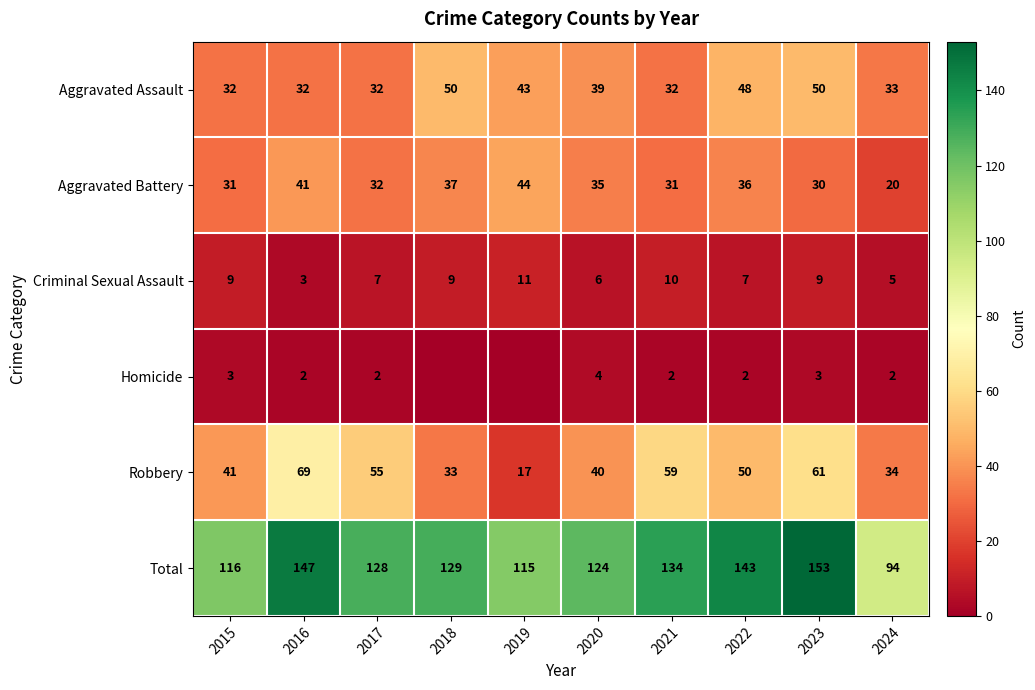

Is the value of Homicide at 2021 greater than the value of Criminal Sexual Assault at 2019?

No